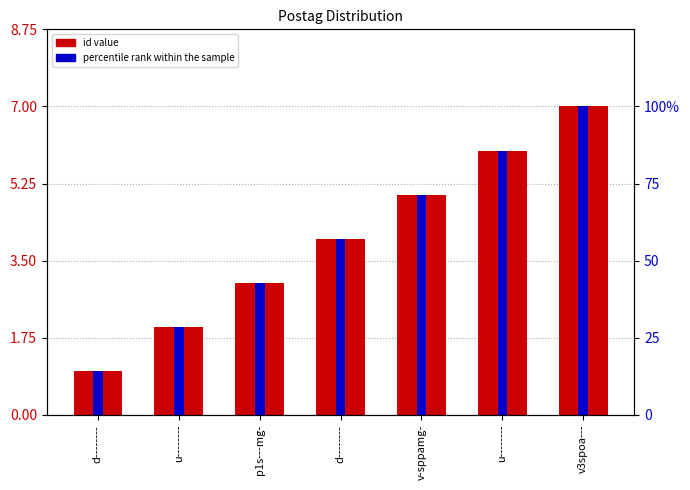

How many values in the id value series are below 4?

3